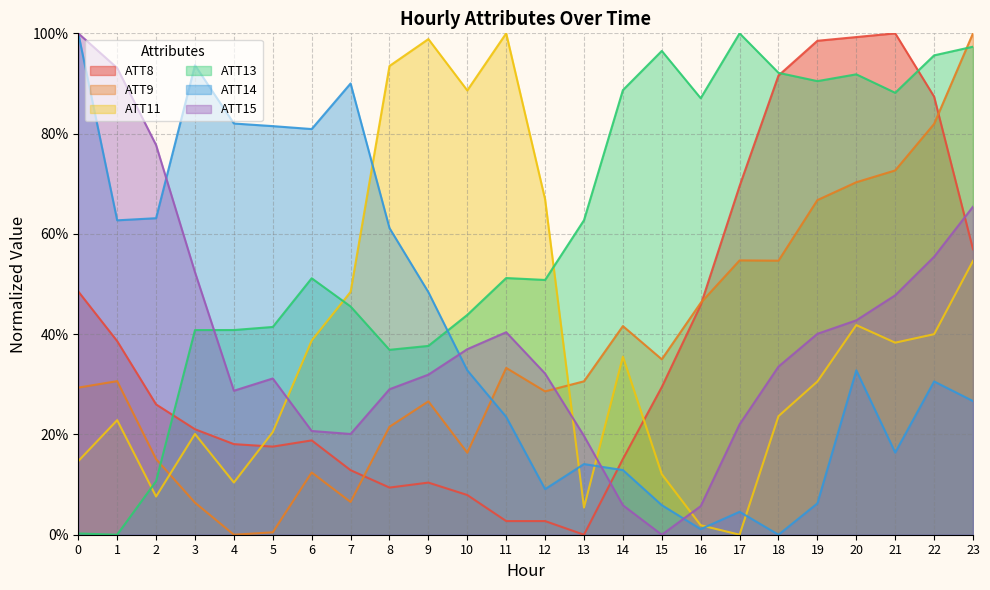

Where is the first local minimum for ATT8?

5